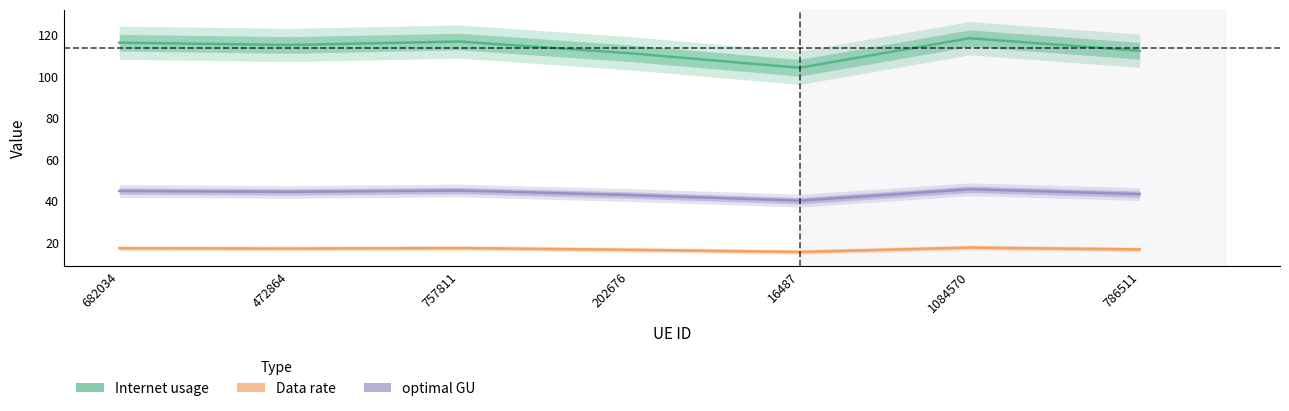

Which series has the widest spread of values?

Internet usage